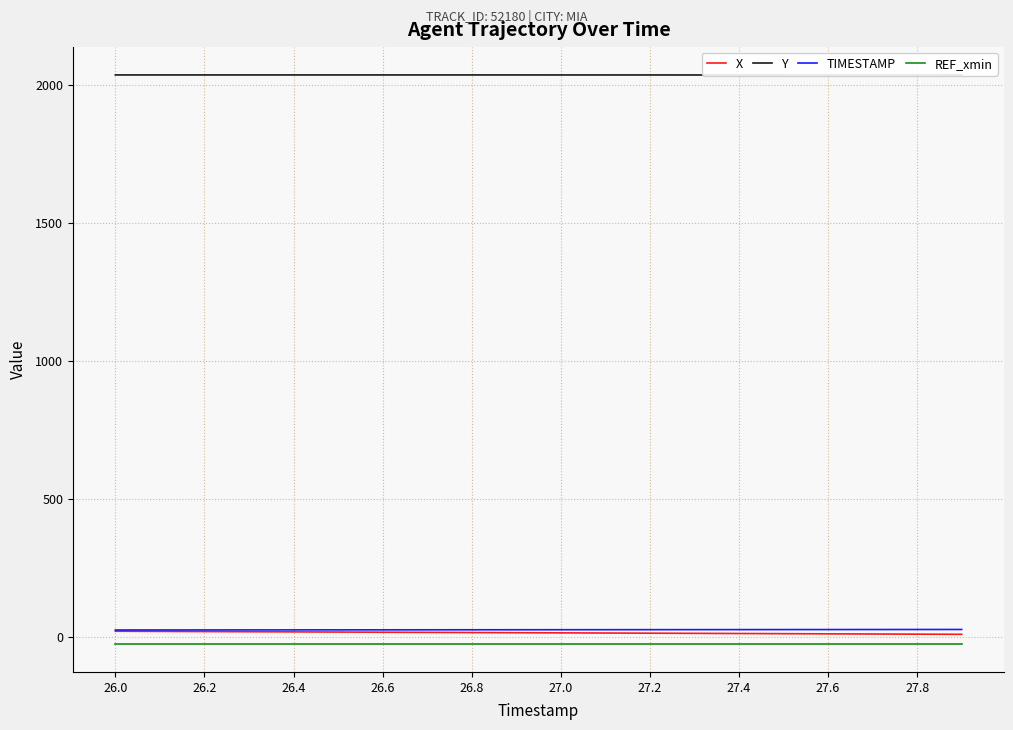

Reading left to right, list all the values displayed in this chart.

X: 21.5	21.0	20.4	19.8	19.2	18.6	18.0	17.4	16.8	16.2	15.6	15.0	14.4	13.9	13.3	12.7	12.1	11.5	10.9	10.4
Y: 2037.1	2037.1	2037.1	2037.1	2037.1	2037.1	2037.1	2037.1	2037.1	2037.1	2037.1	2037.0	2037.0	2037.0	2037.0	2036.9	2036.9	2036.9	2036.9	2036.8
TIMESTAMP: 26.0	26.1	26.2	26.3	26.4	26.5	26.6	26.7	26.8	26.9	27.0	27.1	27.2	27.3	27.4	27.5	27.6	27.7	27.8	27.9
REF_xmin: -23.0	-23.0	-23.0	-23.0	-23.0	-23.0	-23.0	-23.0	-23.0	-23.0	-23.0	-23.0	-23.0	-23.0	-23.0	-23.0	-23.0	-23.0	-23.0	-23.0